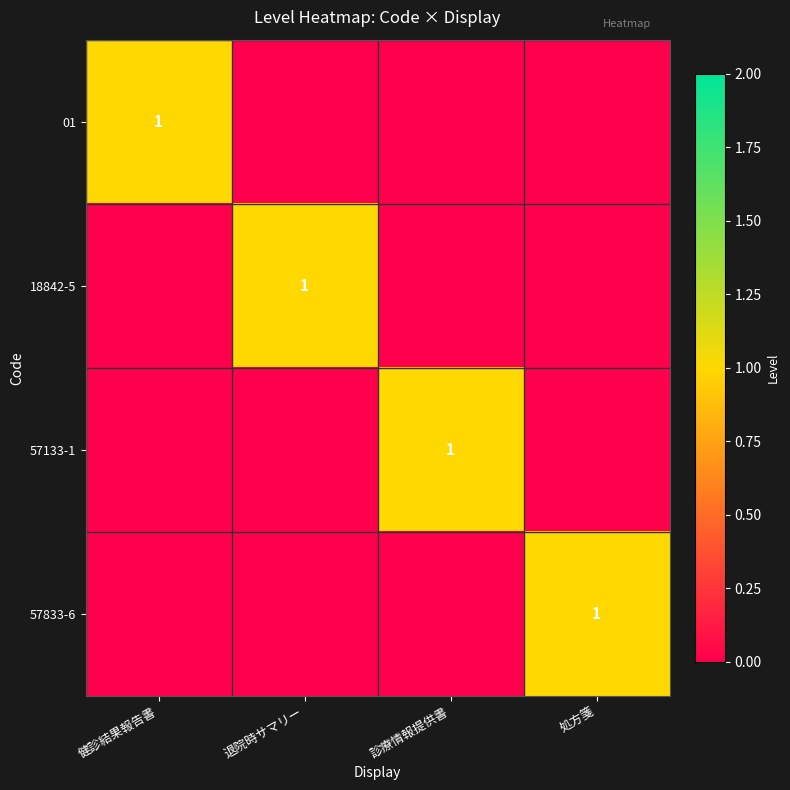

Is it true that 01 equals 1 at 健診結果報告書?

True